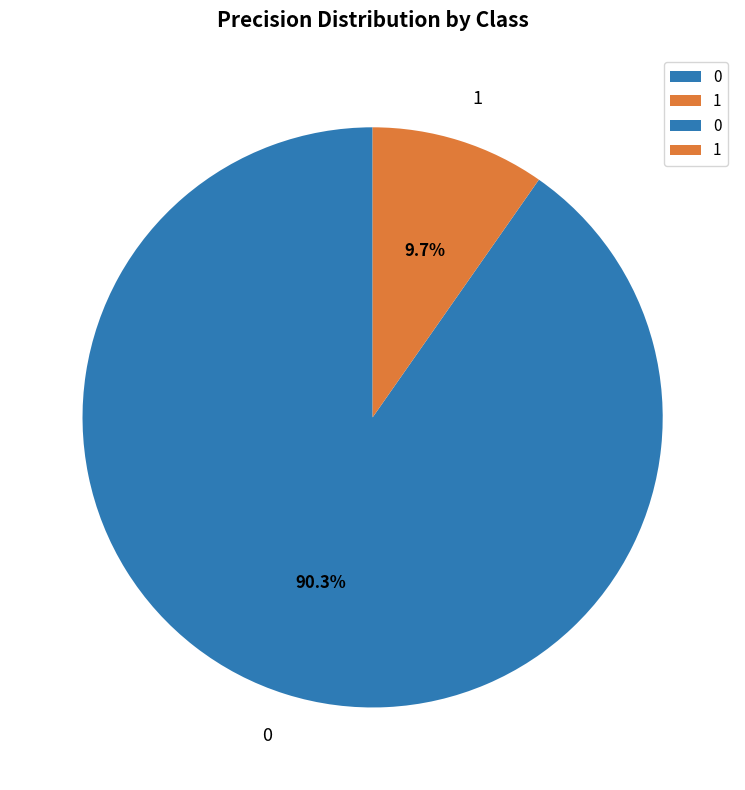

To the nearest percent, what is the difference between the largest and smallest slice percentages?

81%